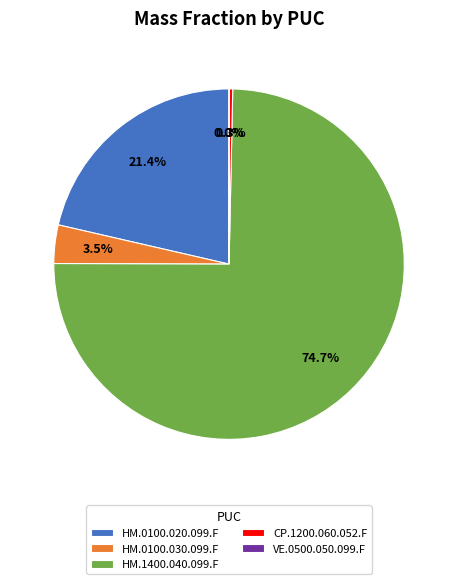

Which slice is the largest?

HM.1400.040.099.F